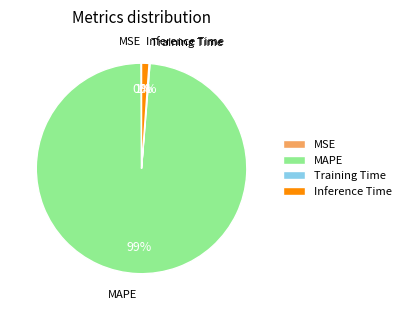

To the nearest percent, what is the average slice percentage?

25%